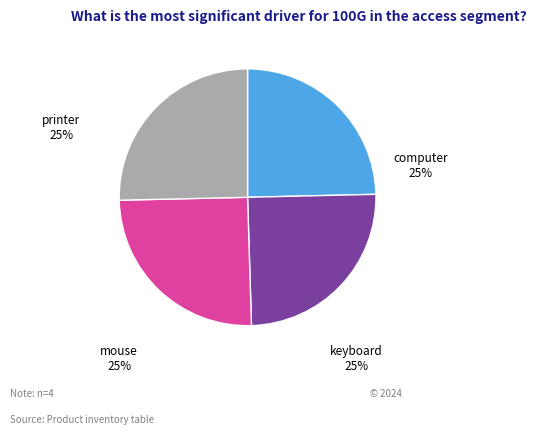

Is there any slice that represents more than half of the pie?

No